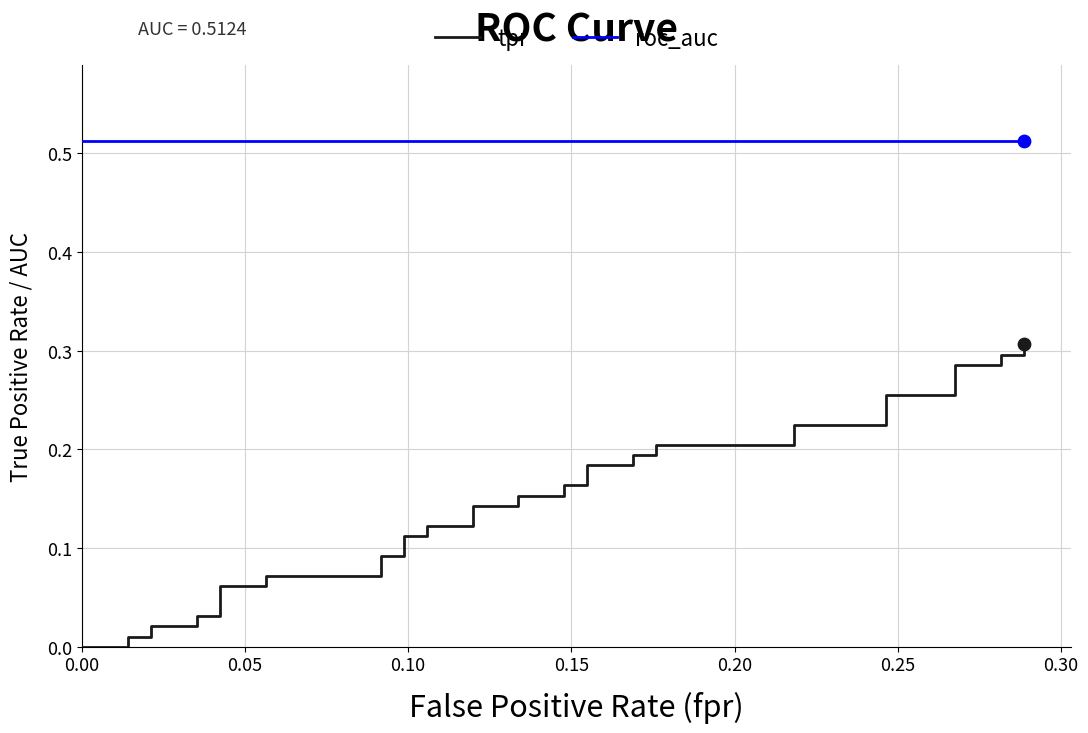

Which series has the widest spread of Y values?

tpr